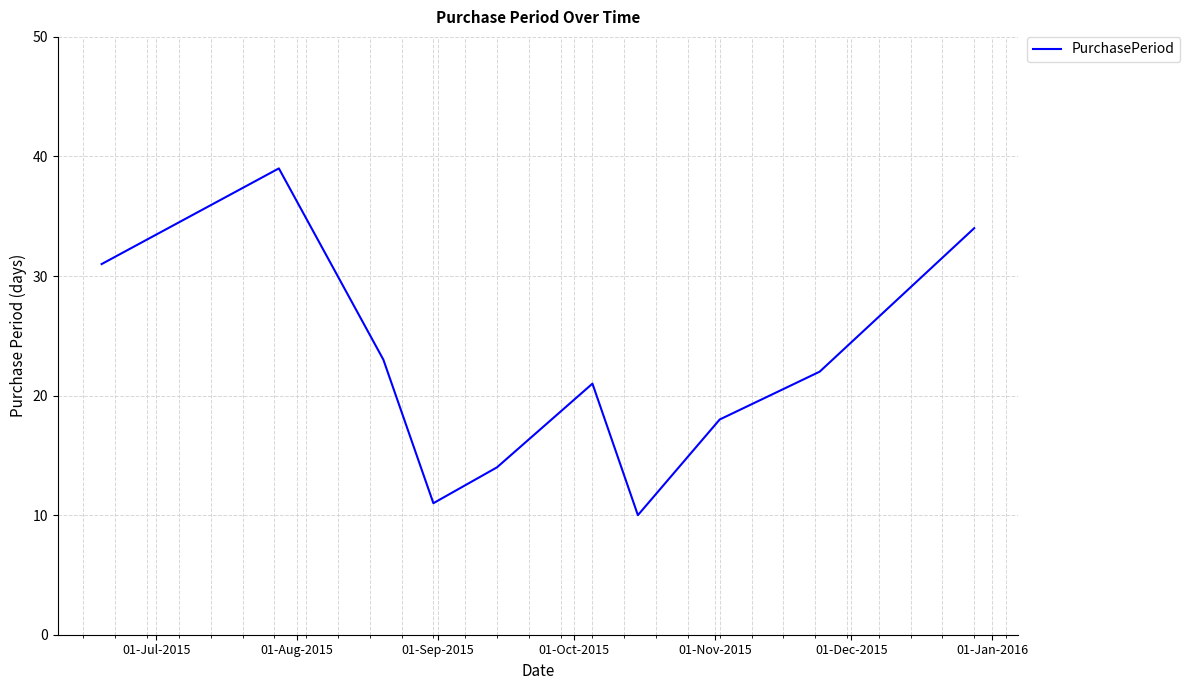

What is the difference between the maximum and minimum values?

29